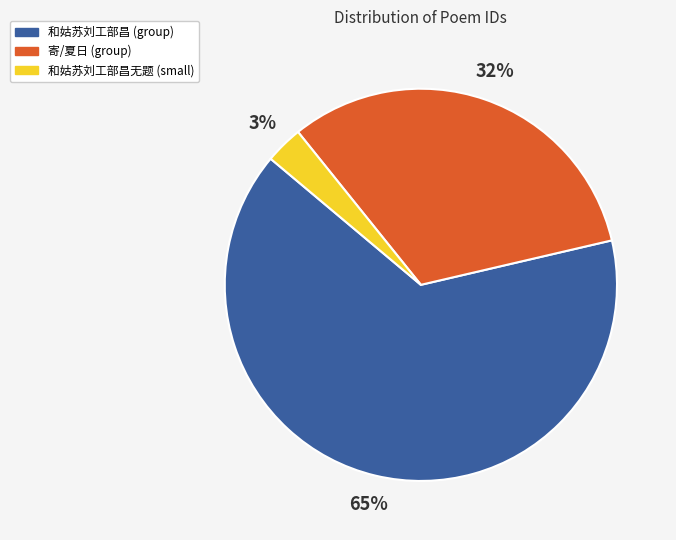

To the nearest percent, what is the difference between the largest and smallest slice percentages?

62%